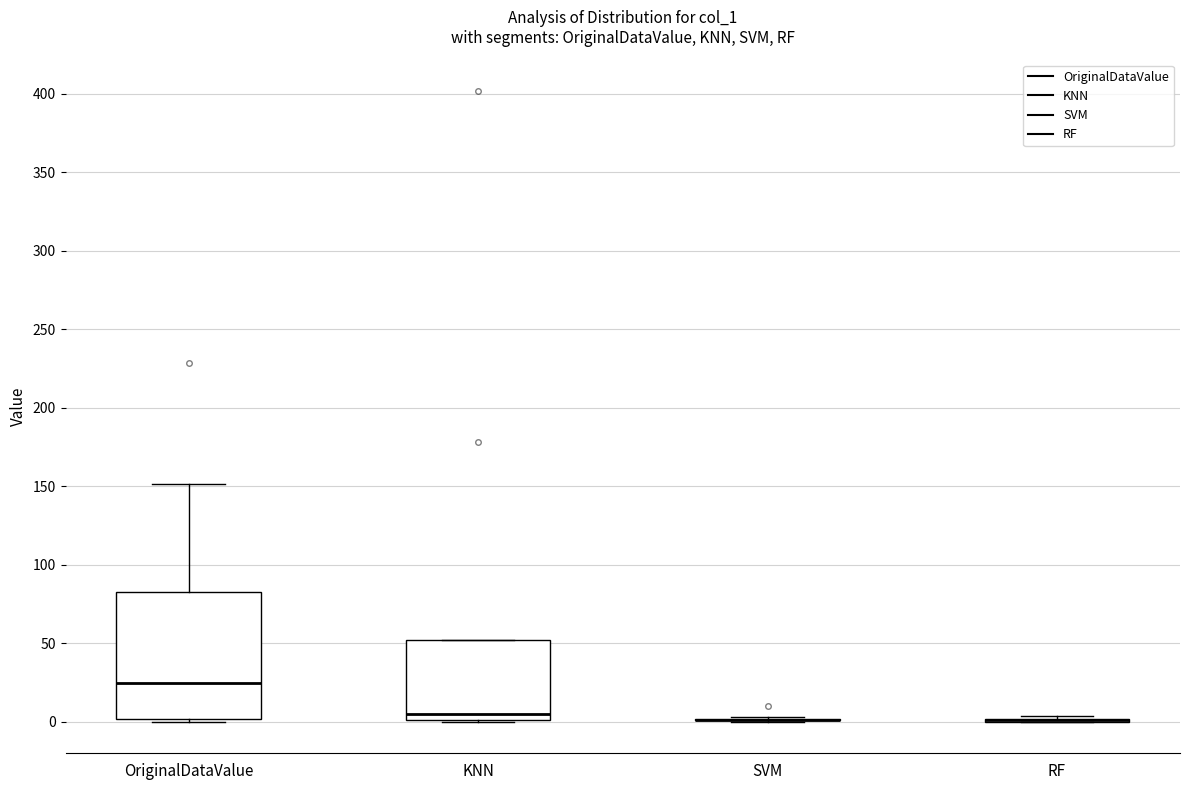

Reading left to right, transcribe this box plot: for each box, give where its median line is, the range the box spans, and where its two whiskers end, as read against the y-axis. The values are not printed on the chart, so give them approximately, as read against the axis.

OriginalDataValue: median 25, box 0 to 85, whiskers 0 (just below the box's lower edge) to 150
KNN: median 5, box 0 to 50, whiskers 0 to 50
SVM: box collapsed to a line at 0, whiskers 0 to 5
RF: box collapsed to a line at 0, whiskers 0 to 5